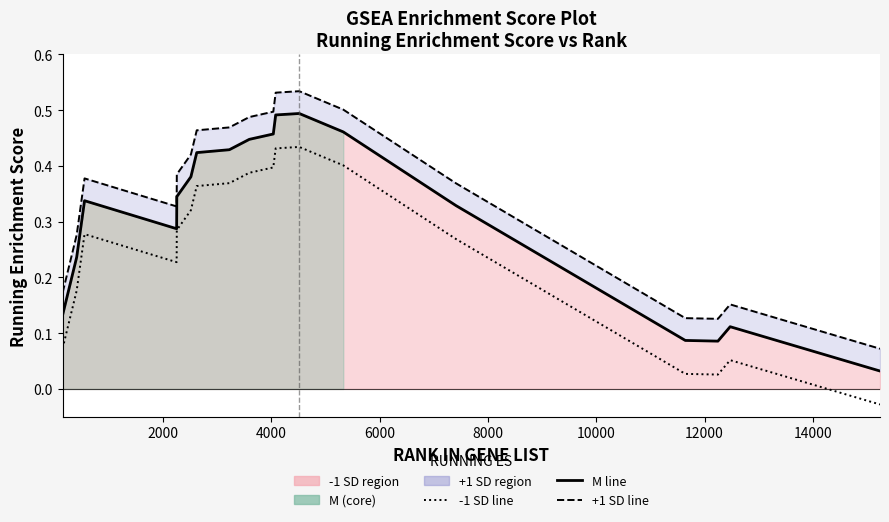

What is the value of the Running ES (+1 SD) point at the 12th from the left?

0.5